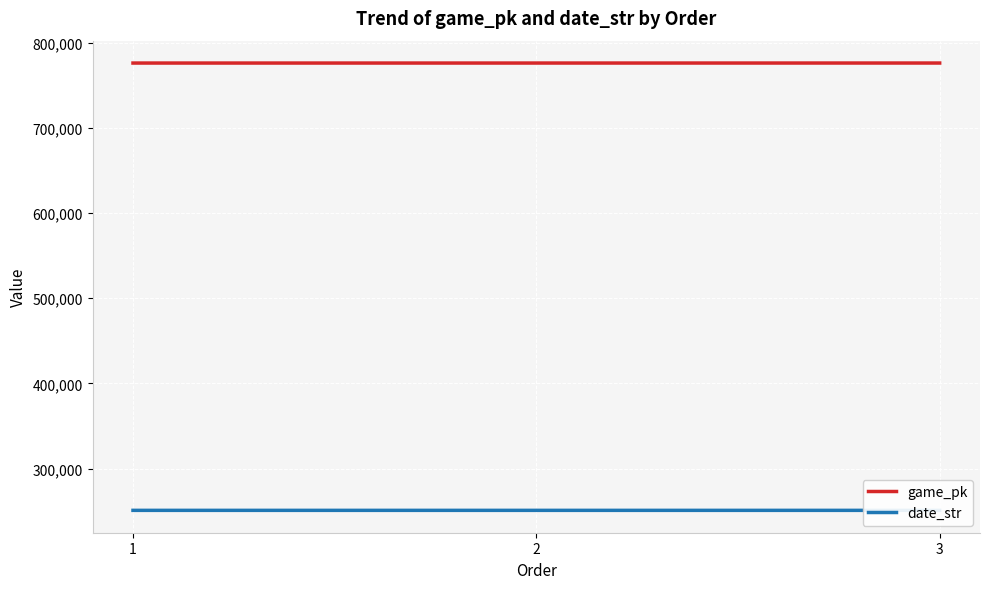

The value of date_str at 2 is 250917. True or false?

True